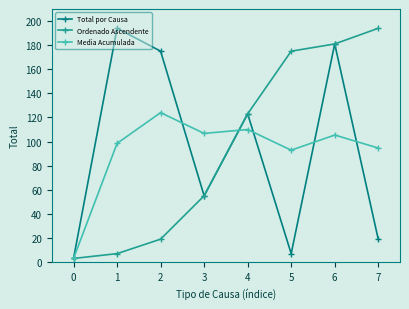

Which series changed the most between 6 and 7?

Total por Causa